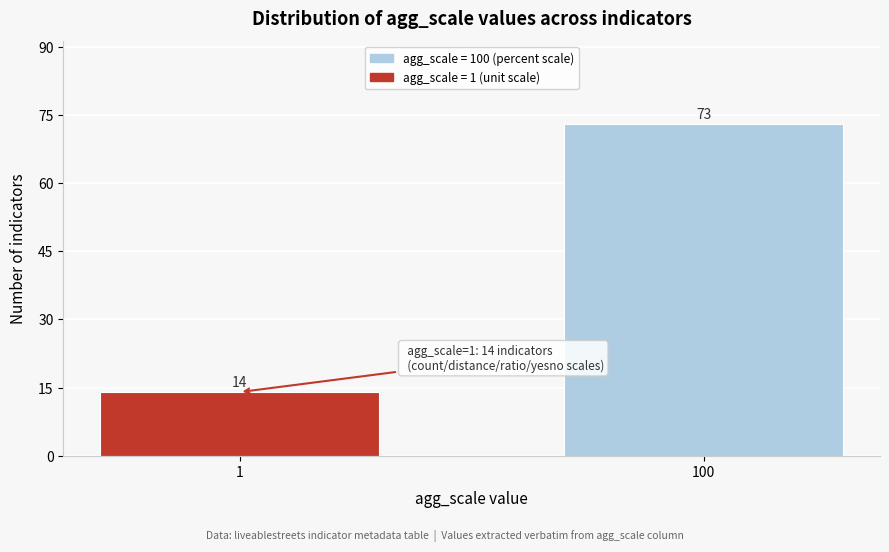

Reading left to right, what are all the values shown in this chart?

14	73